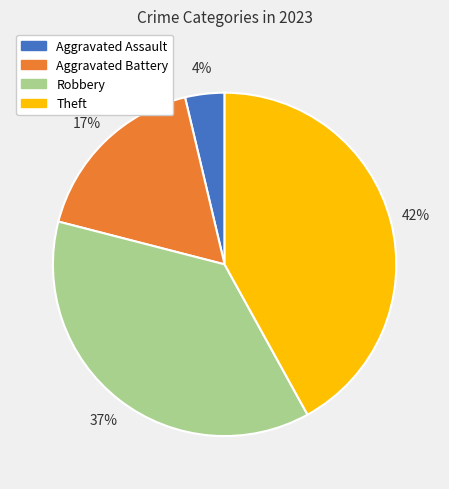

How many slices are in this pie chart?

4